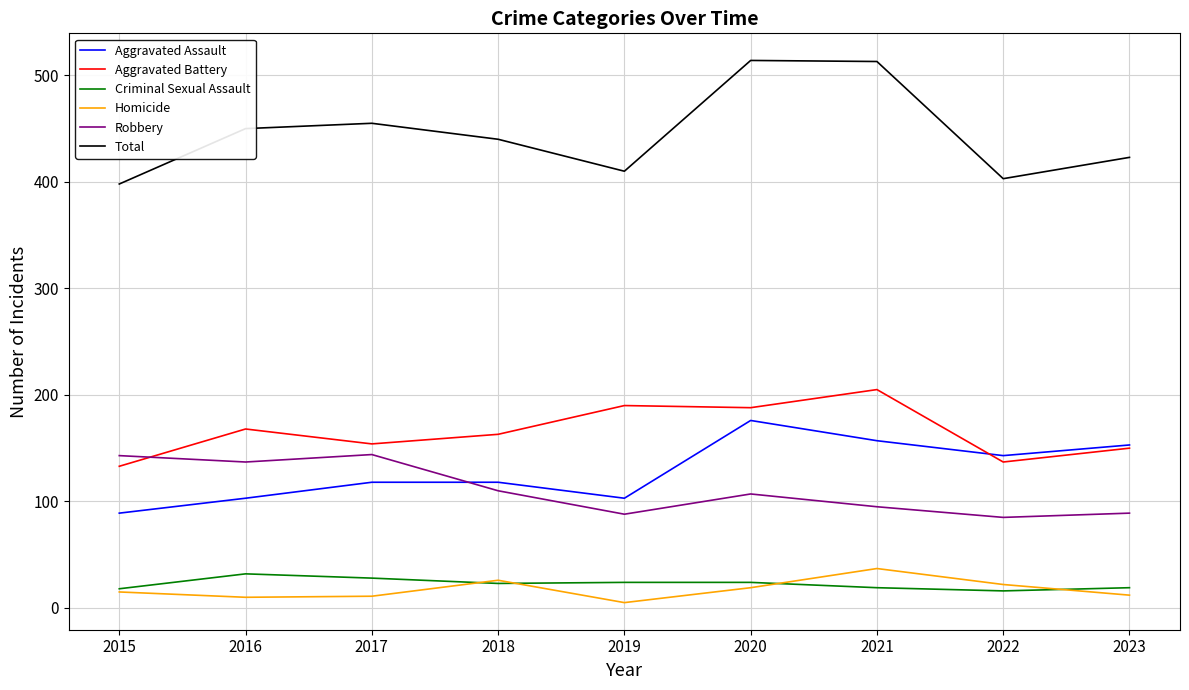

What is the approximate value of Aggravated Assault at 2022, to the nearest 5?

145